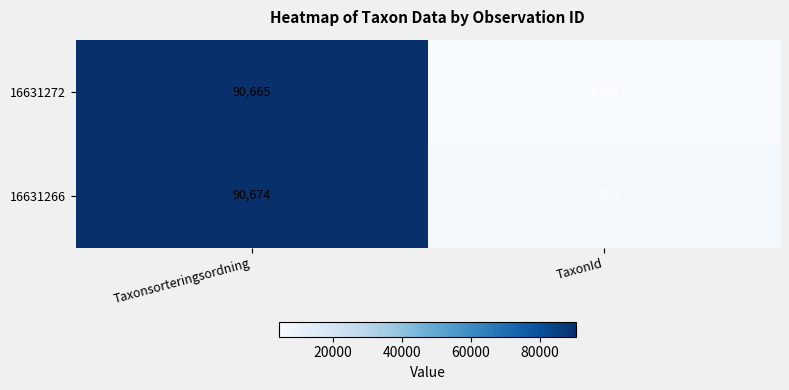

What is the total value across all series at TaxonId?

10330